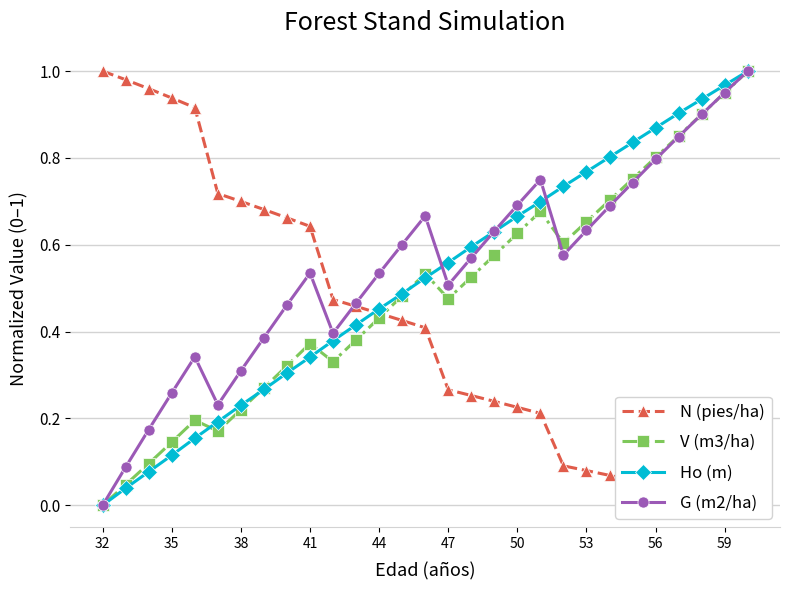

What is the difference between the maximum and second lowest values in the Ho (m) series?

1.0